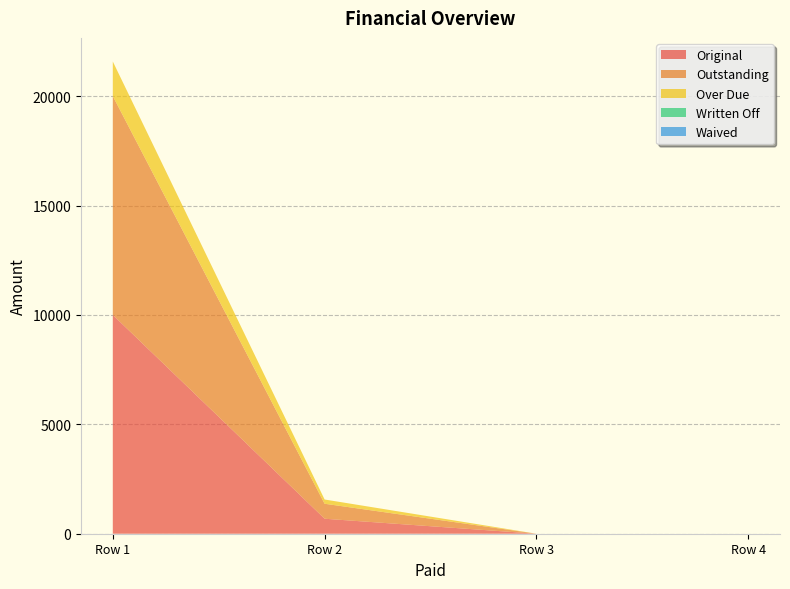

Reading left to right, extract all data points from this chart.

Original: 0=10000.0	0=685.1	0=0.0	0=0.0
Outstanding: 0=10000.0	0=685.1	0=0.0	0=0.0
Over Due: 0=1581.5	0=194.0	0=0.0	0=0.0
Written Off: 0=0.0	0=0.0	0=0.0	0=0.0
Waived: 0=0.0	0=0.0	0=0.0	0=0.0